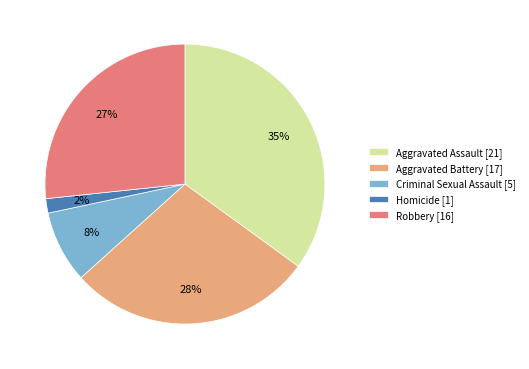

Does Criminal Sexual Assault represent more than half of the total?

No